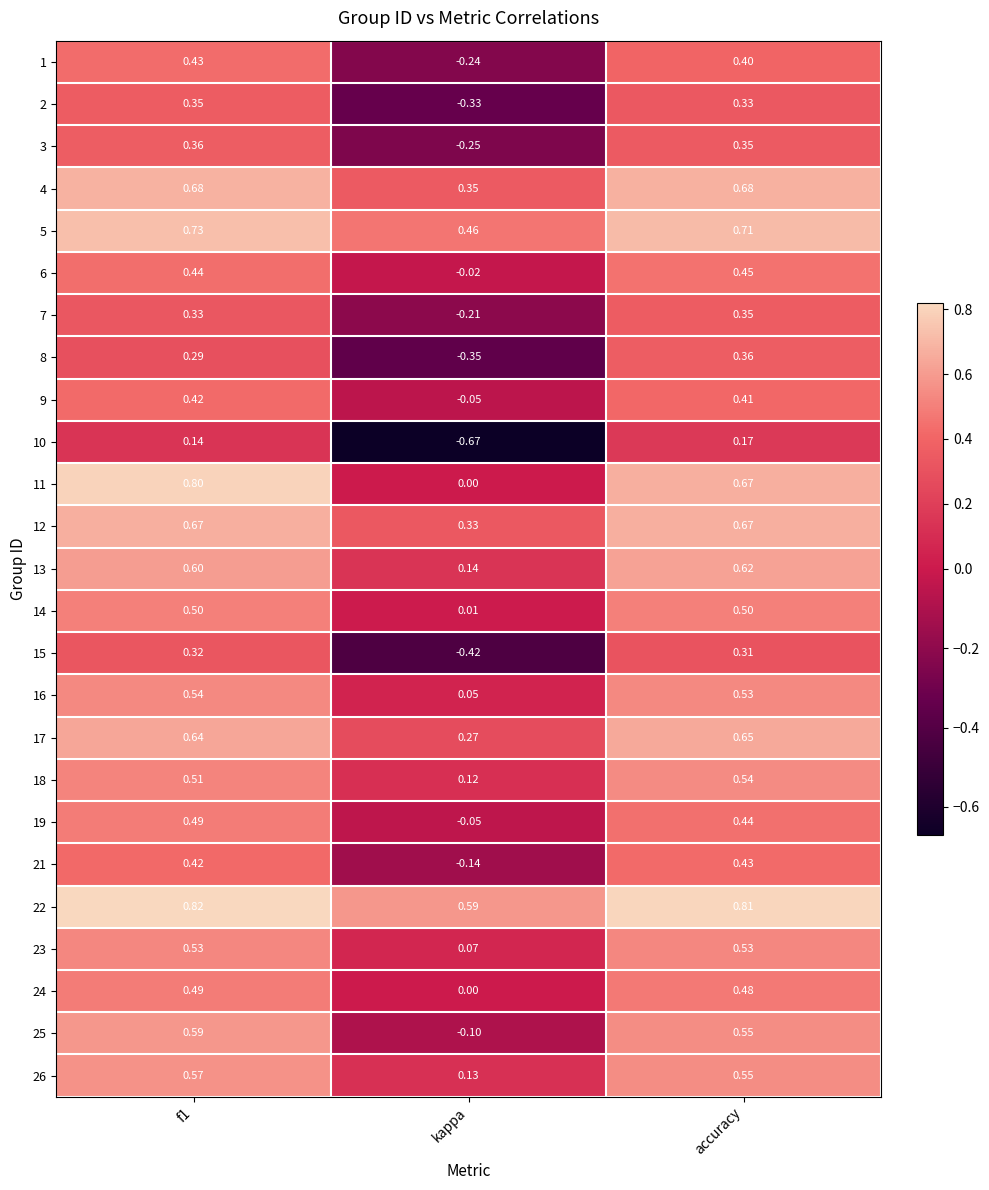

At which category does the chart reach its minimum across all series?

kappa